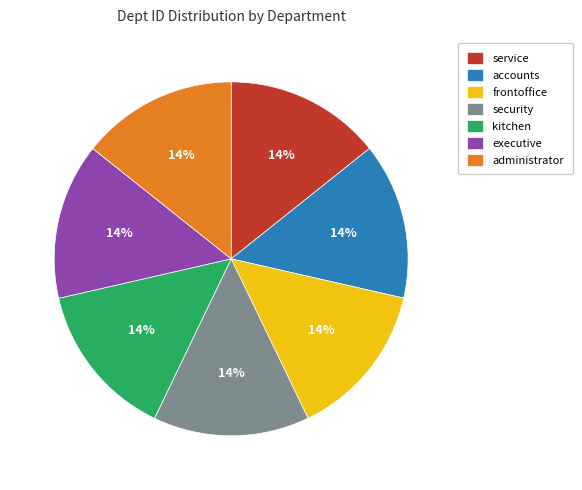

Is it true that executive is 14% of the pie?

True